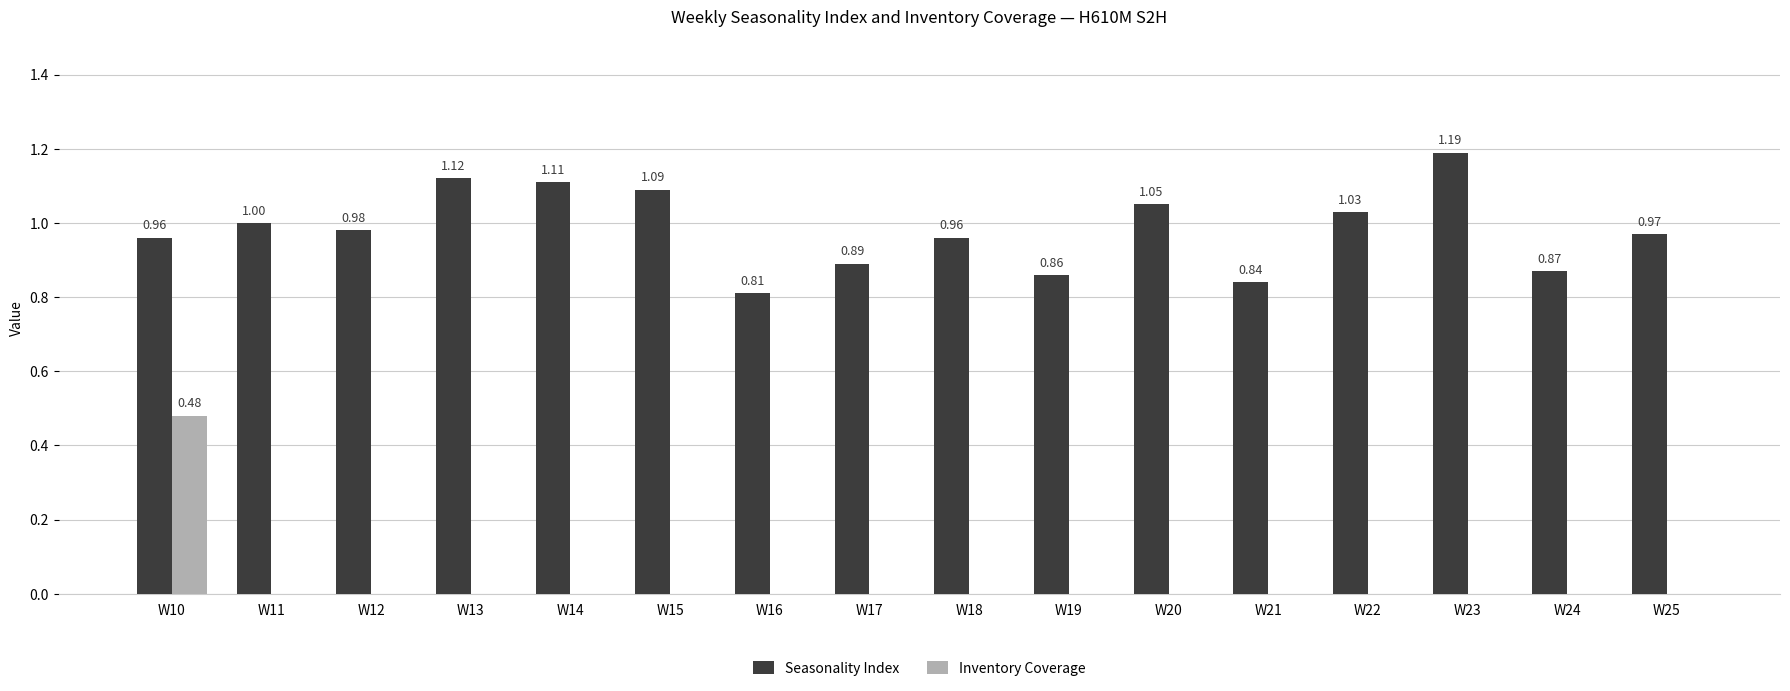

Where is Seasonality Index nearest to the value 1?

W11